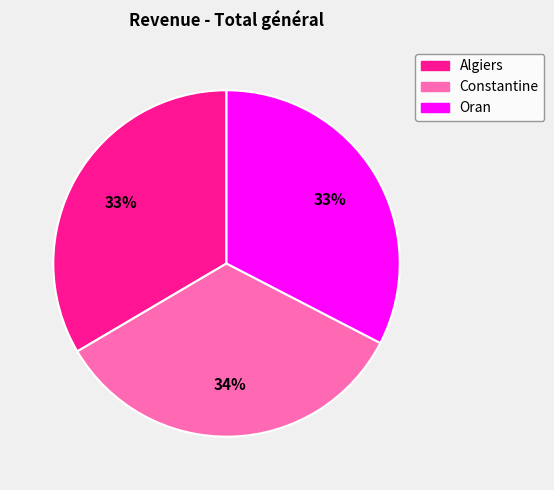

Count the number of slices in the pie.

3